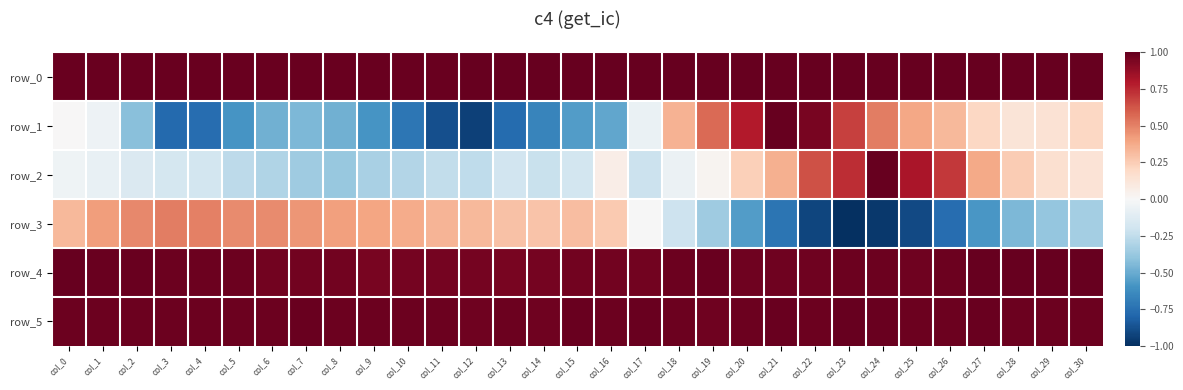

Rank the series by their maximum value, from lowest to highest.

row_3, row_0, row_1, row_2, row_4, row_5